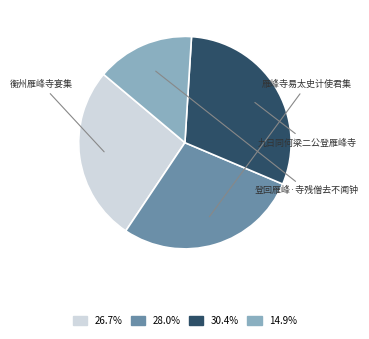

Is there any slice that represents more than half of the pie?

No